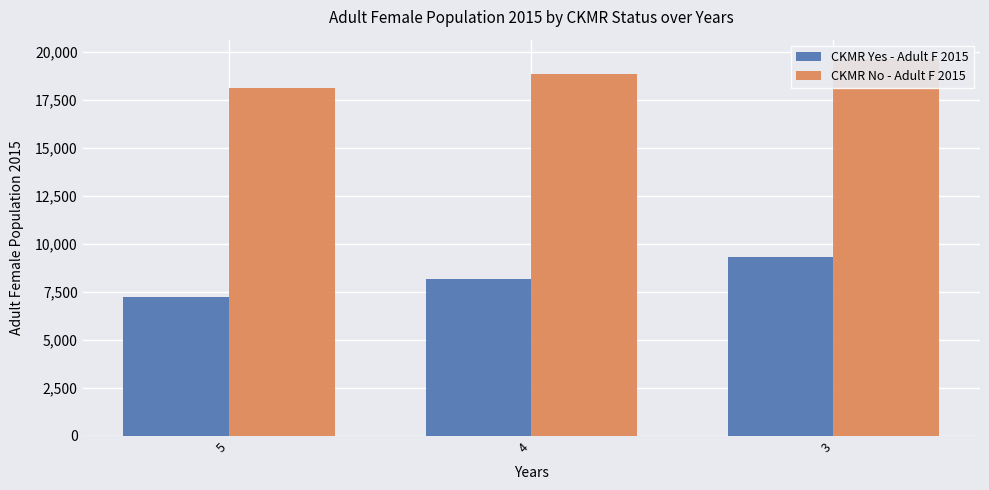

Where does the CKMR No - Adult F 2015 series first go above 18845?

4